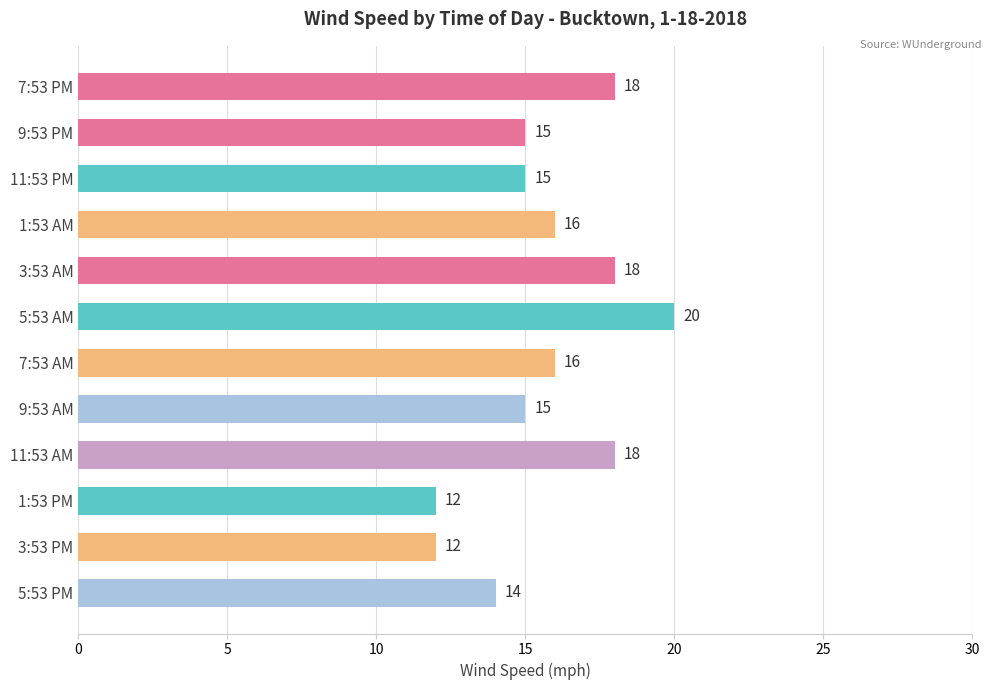

The value at 7:53 AM is 23. True or false?

False